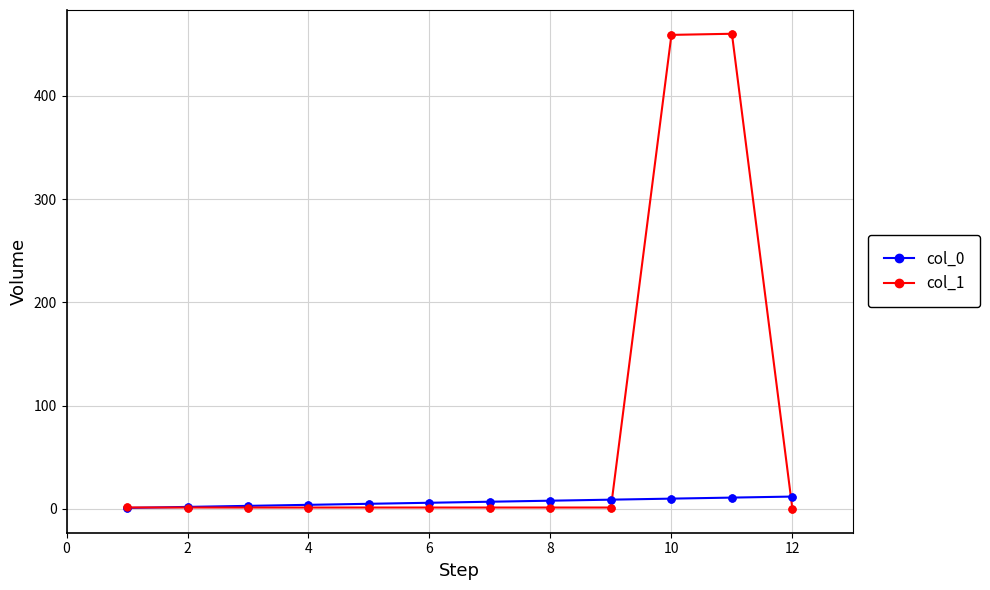

What are all the series names shown in the legend?

col_0, col_1